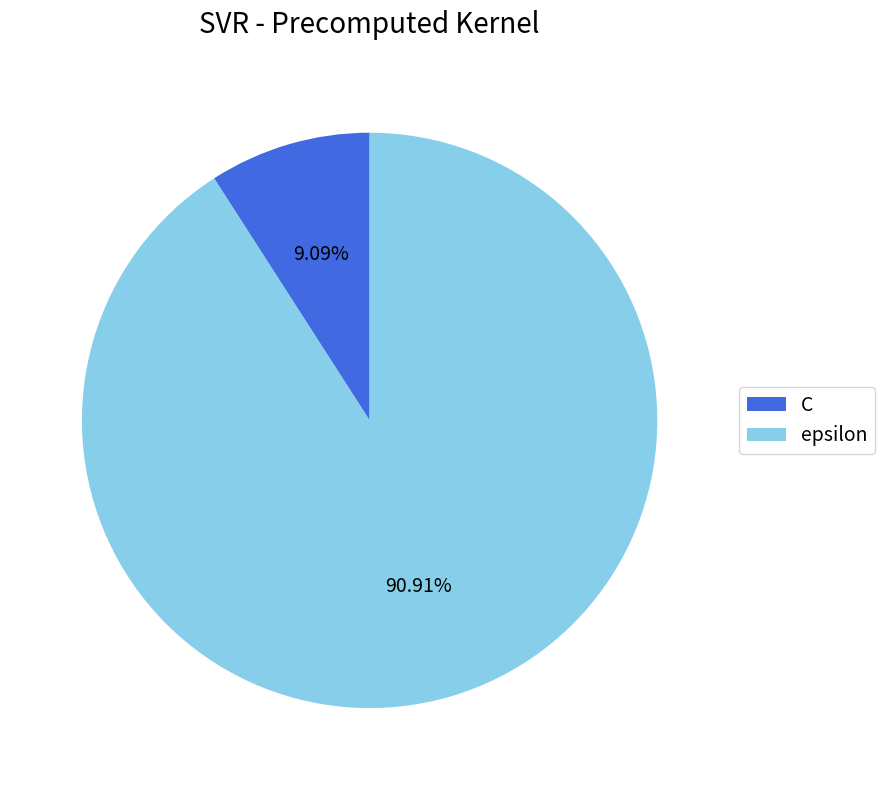

Count the number of slices in the pie.

2